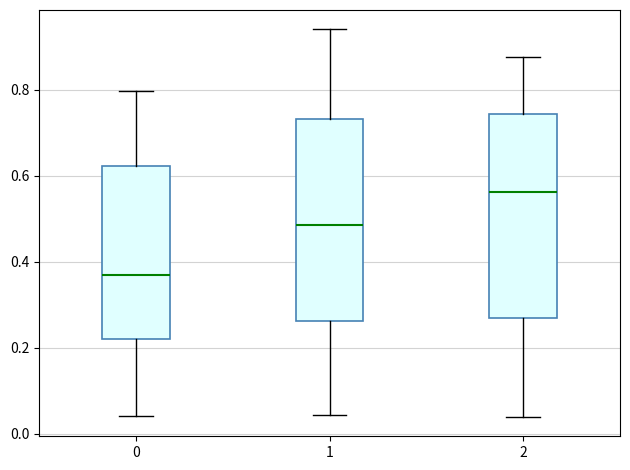

Where is the upper edge of the box at x = 1 on the y-axis? The values are not printed on the chart, so give them approximately, as read against the axis.

0.74